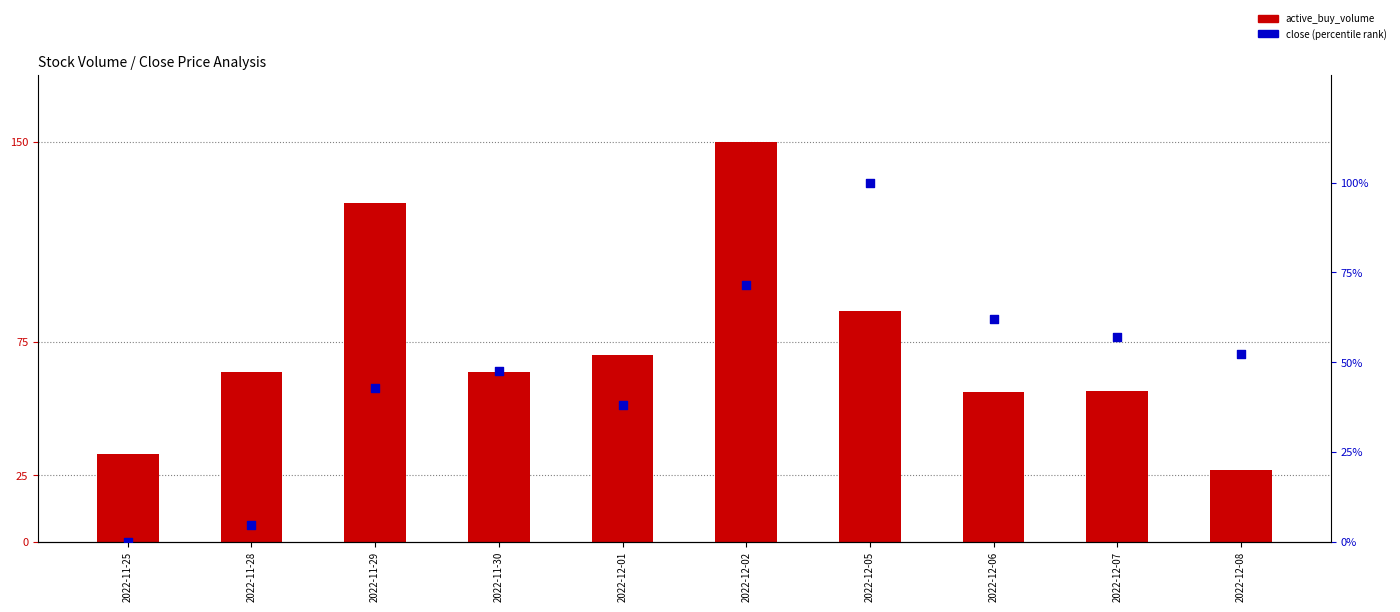

Which series contains the lowest Y value?

close (percentile rank)